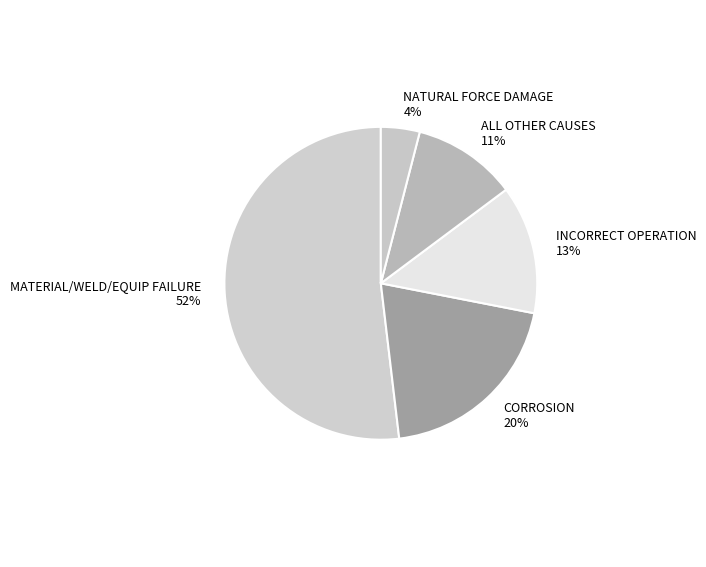

How many slices are in this pie chart?

5